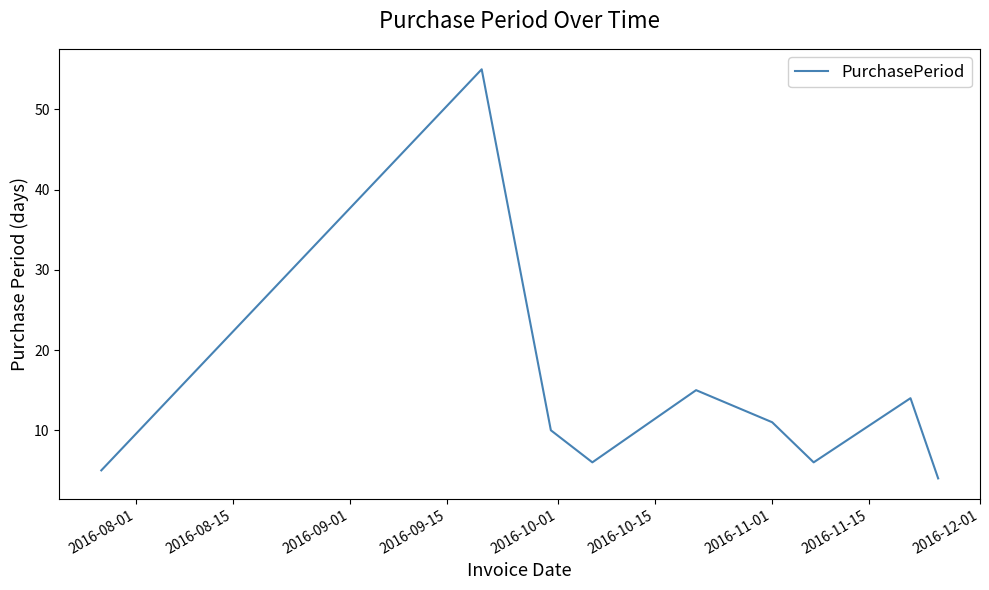

What is the difference between the maximum and minimum values?

51